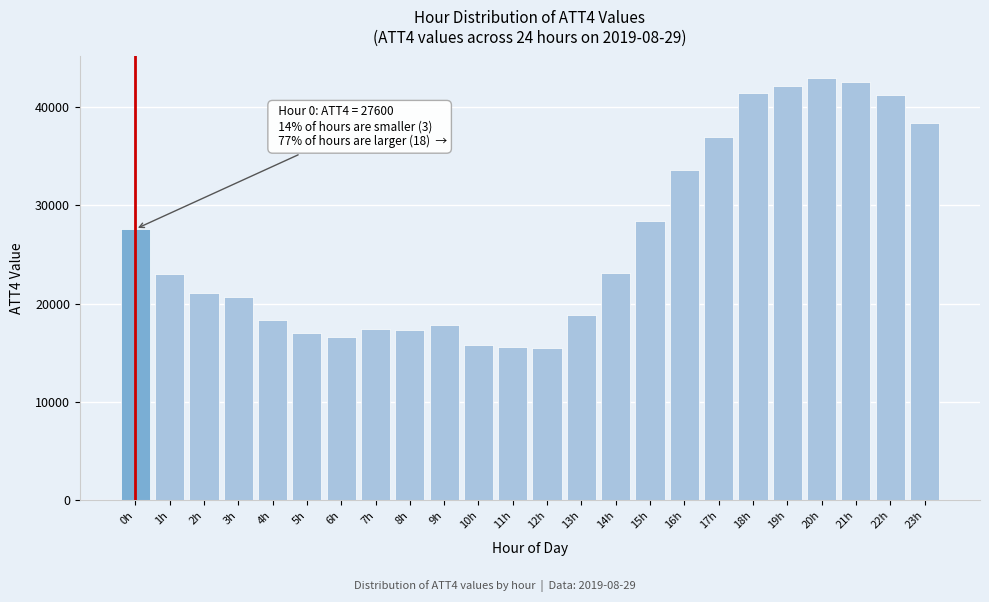

What is the value of the 8th bar from the left?

17400